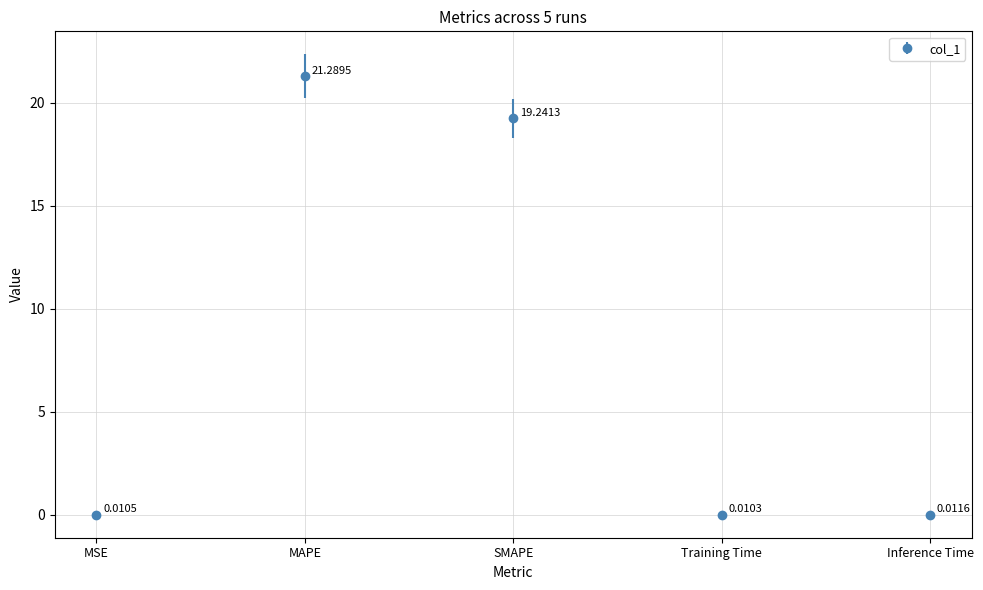

Which has a higher value, Inference Time or Training Time?

Inference Time